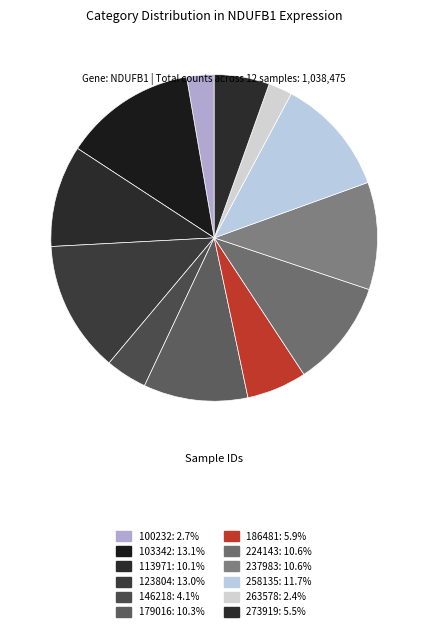

What is the total percentage of 100232 and 113971?

12.8%